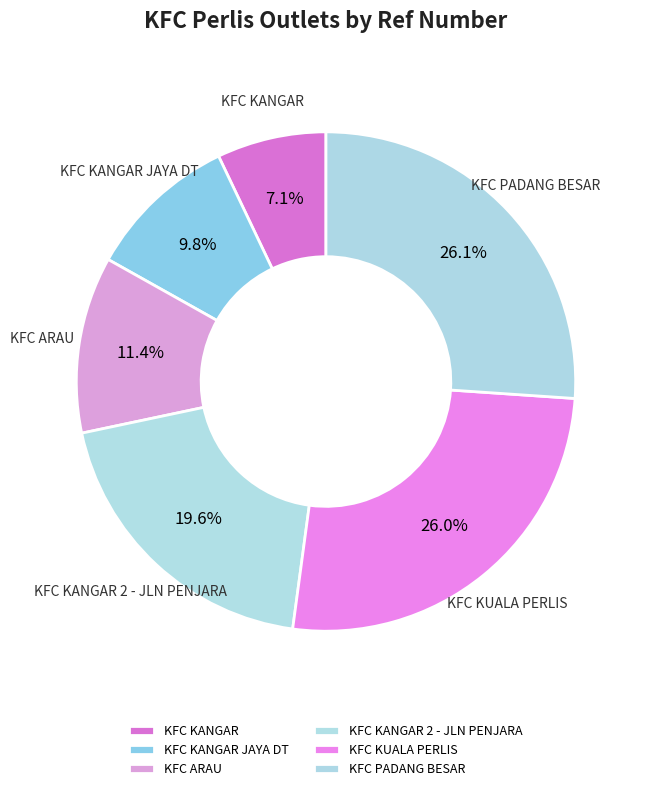

Count the number of slices in the pie.

6